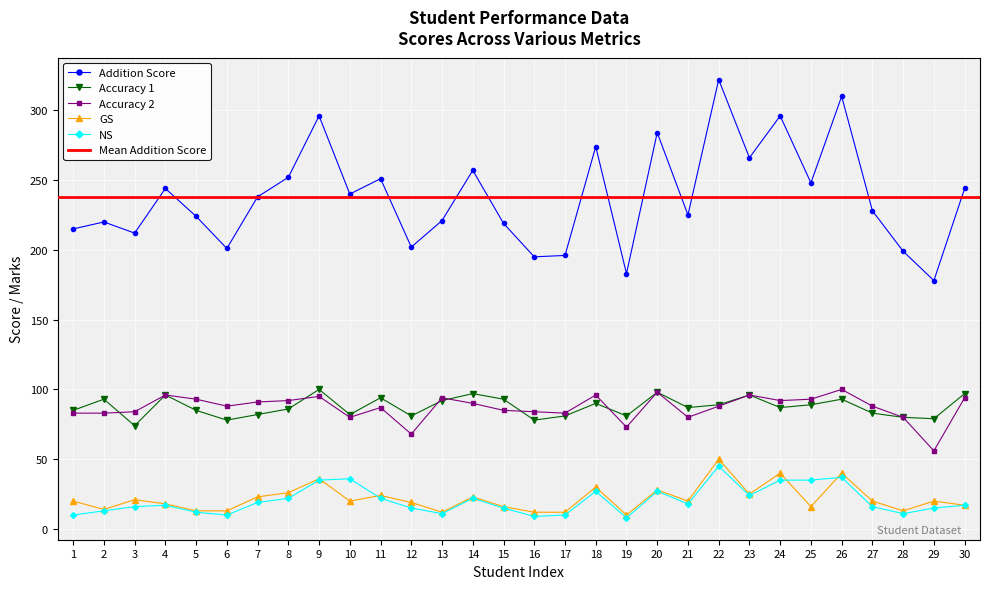

How many interior local valleys does the NS series have?

7